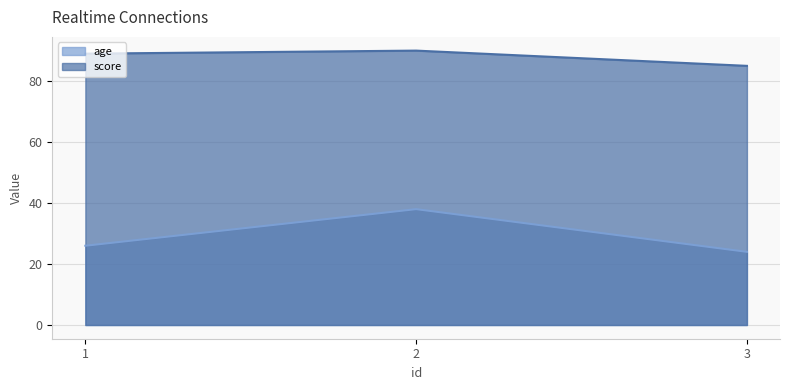

What is the lowest value of the age series?

24